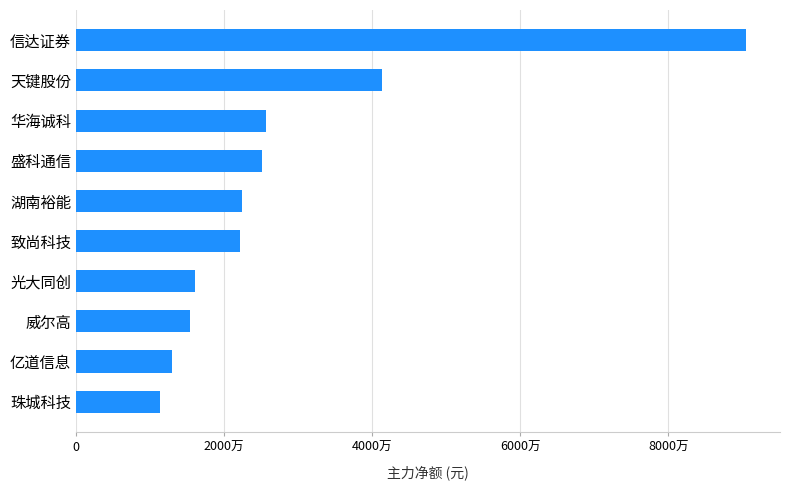

Are the bars horizontal?

Yes